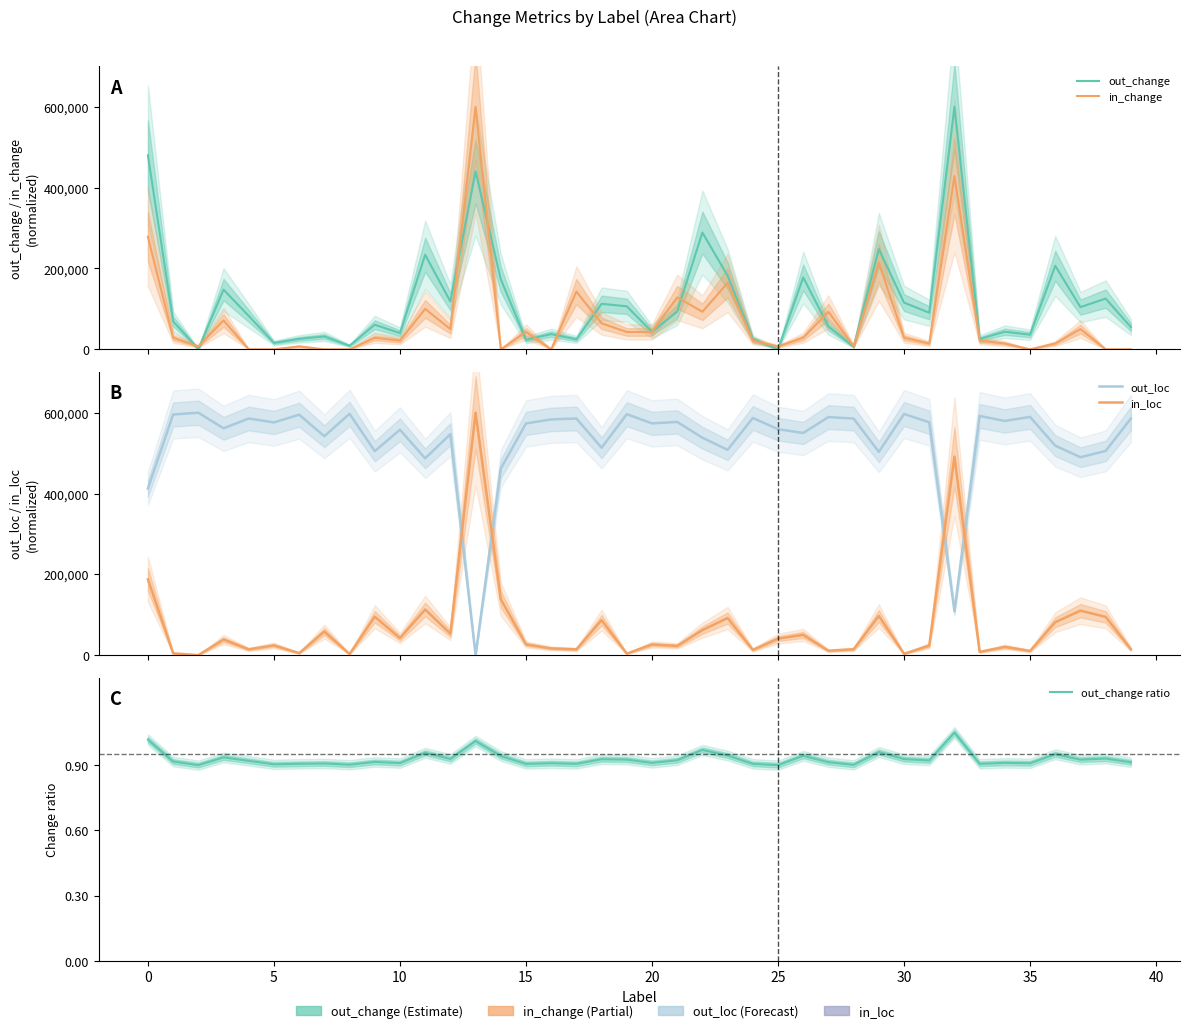

True or false: in_loc has more than 0 points higher than both neighbors.

True